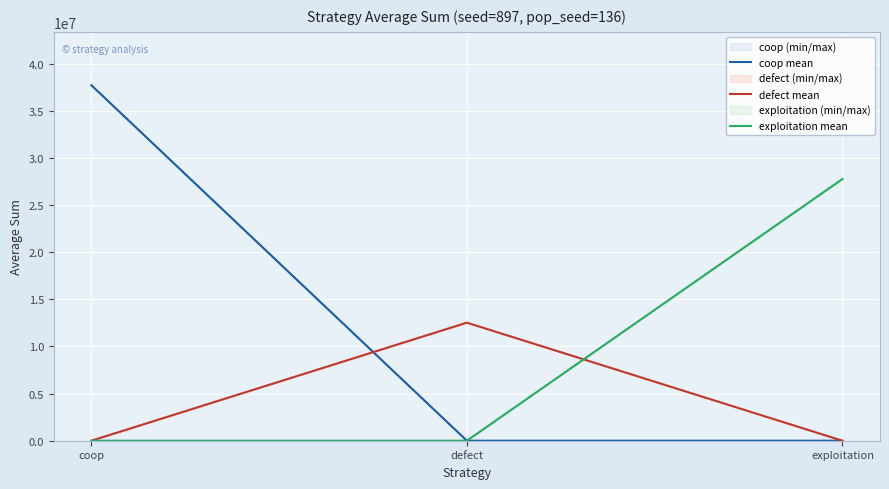

The value of defect mean at exploitation is 0. True or false?

True